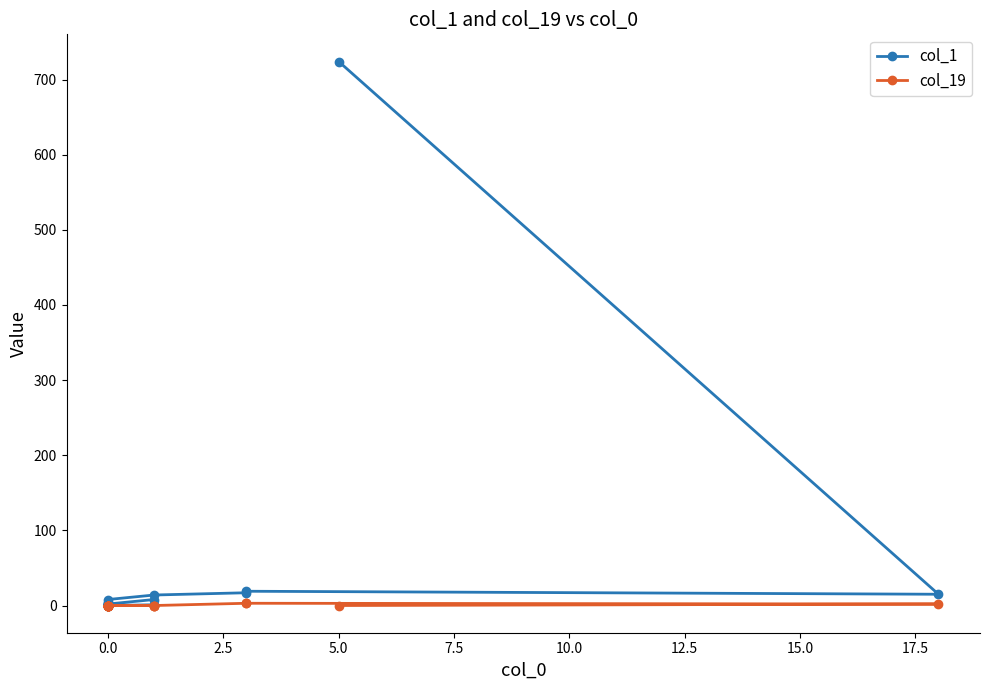

Which series has the largest total across all categories?

col_1